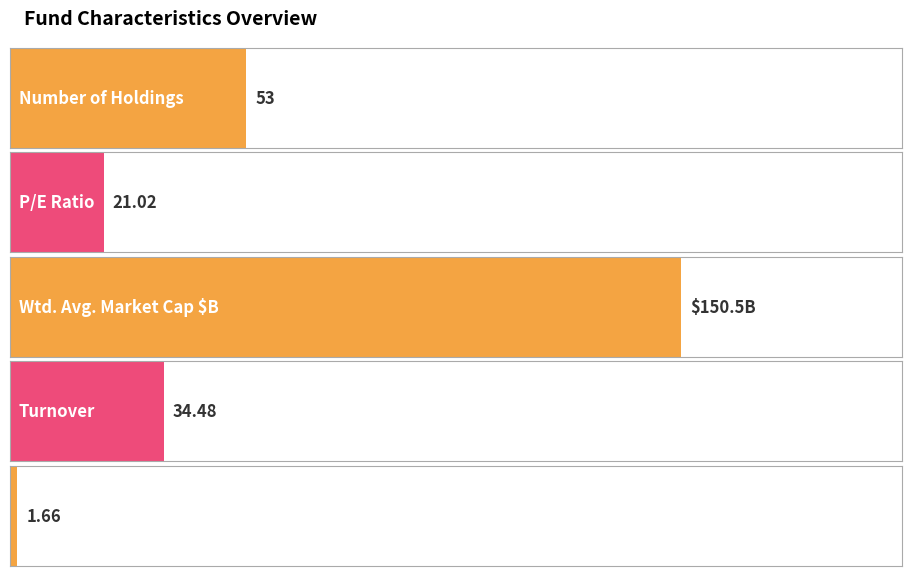

What is the value of the 5th bar from the left?

1.7